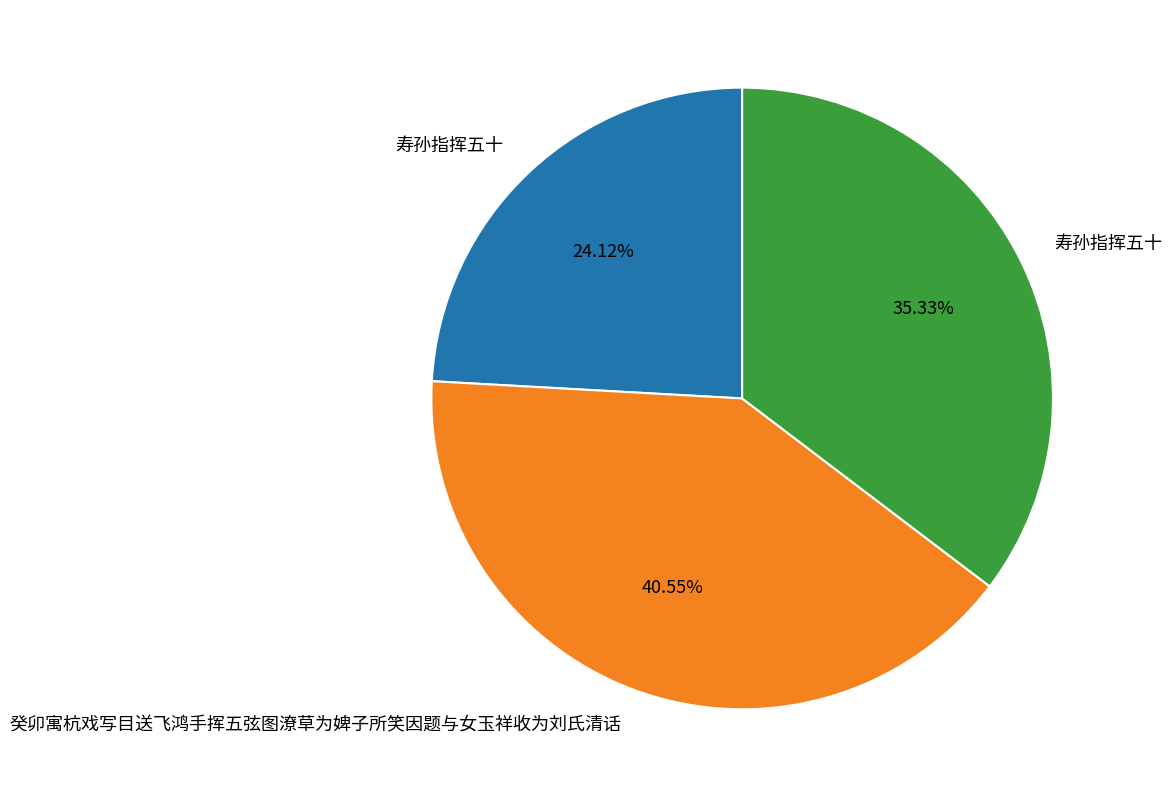

Is there a majority slice in this chart?

No